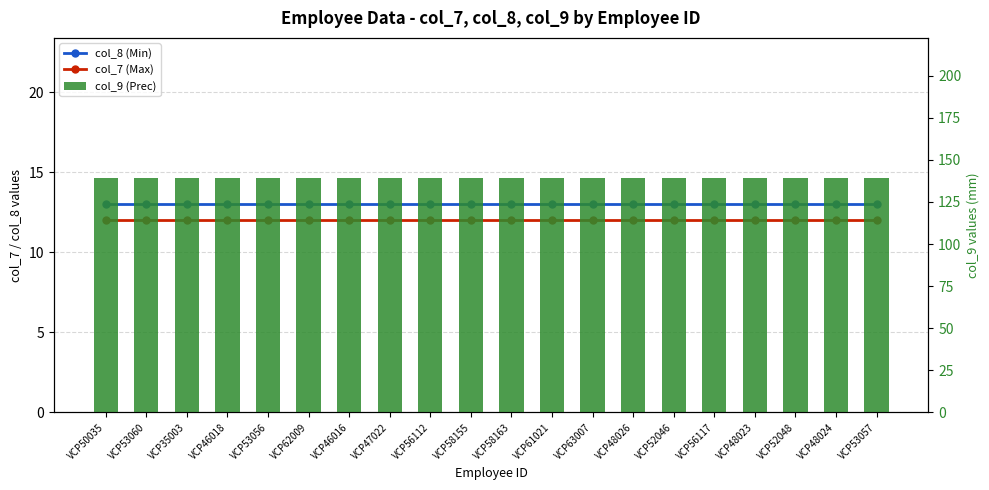

What is the label of the 15th bar from the right?

VCP62009